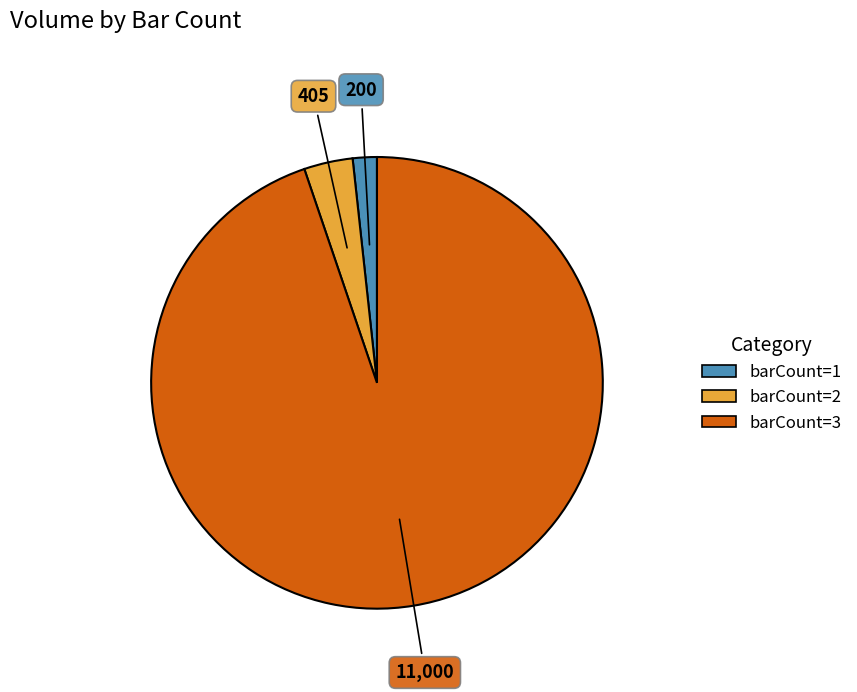

Is there any slice that represents more than half of the pie?

Yes